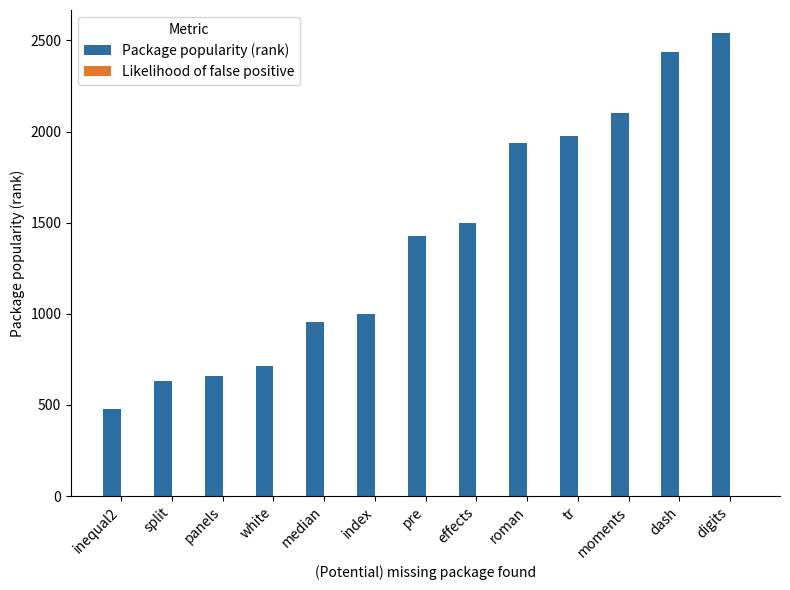

Which series has the largest total across all categories?

Package popularity (rank)